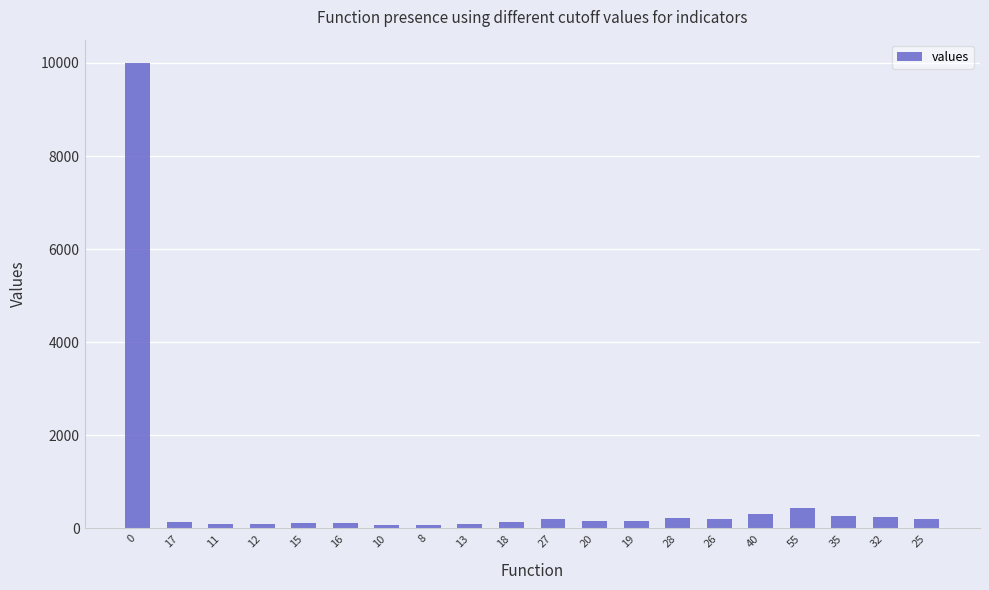

What is the difference between the maximum and minimum values?

9938